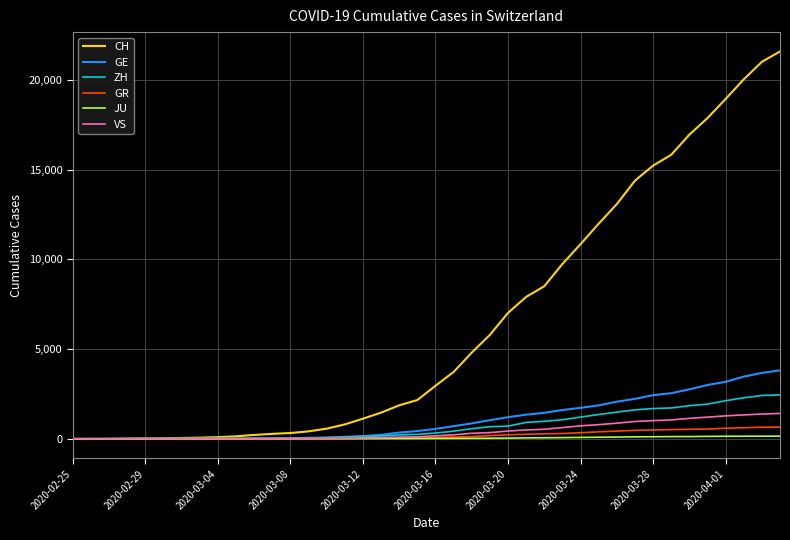

Which series has the largest total across all categories?

CH